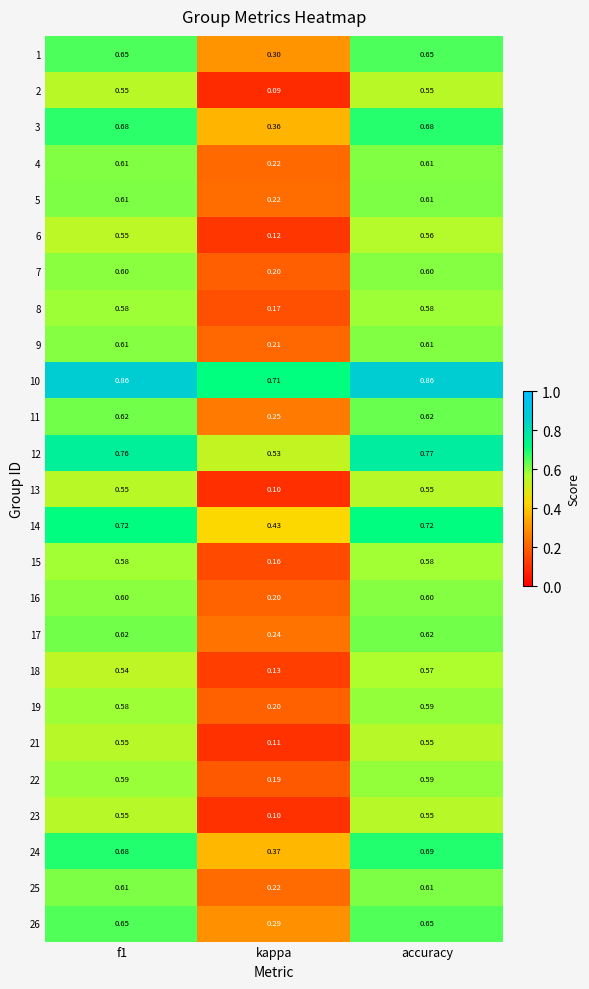

Where is 16 nearest to the value 0?

kappa